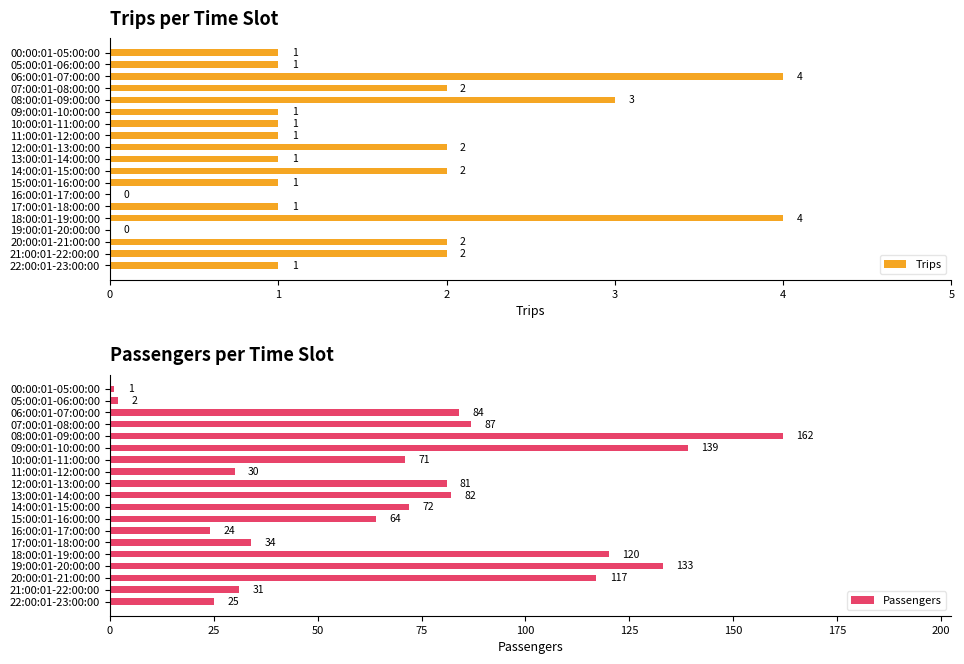

How many data points in Trips are above 1?

8